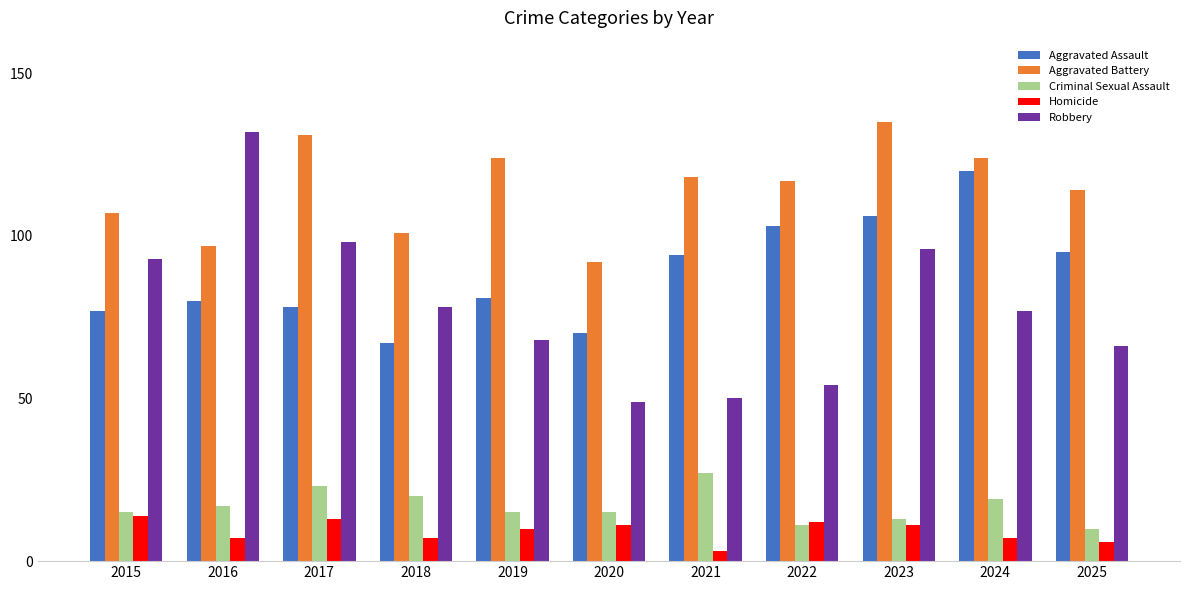

What is the value of the Robbery bar at the 6th from the left?

49